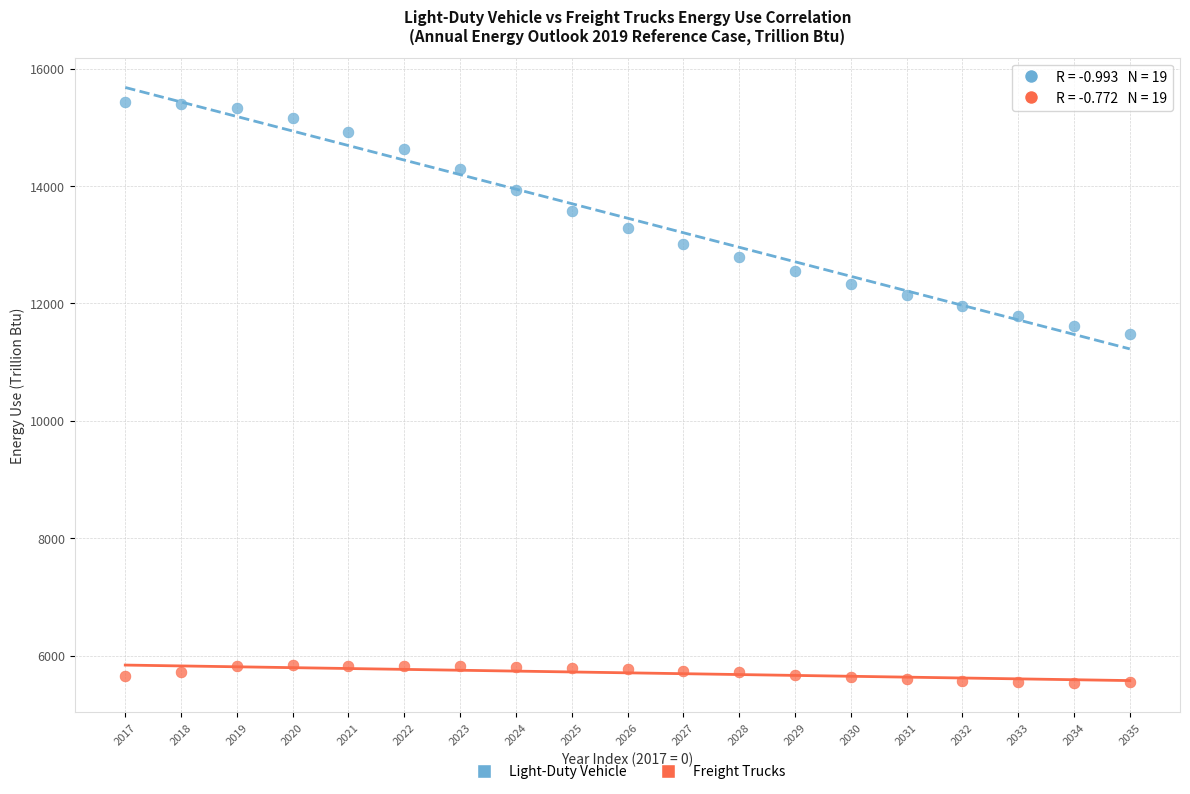

What are all the series names shown in the legend?

Light-Duty Vehicle, Freight Trucks